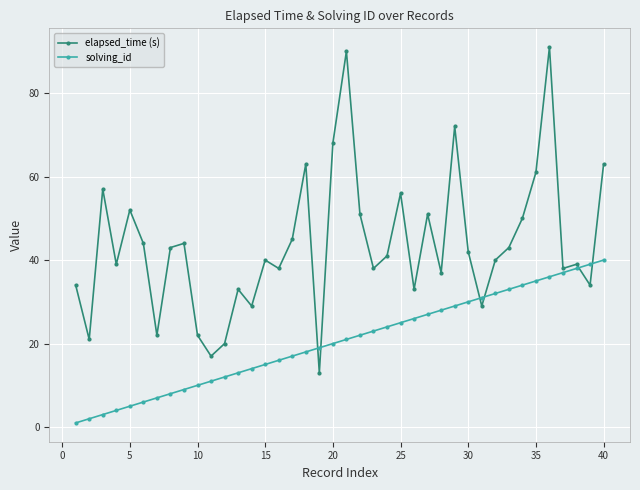

How many lines are shown in the chart?

2